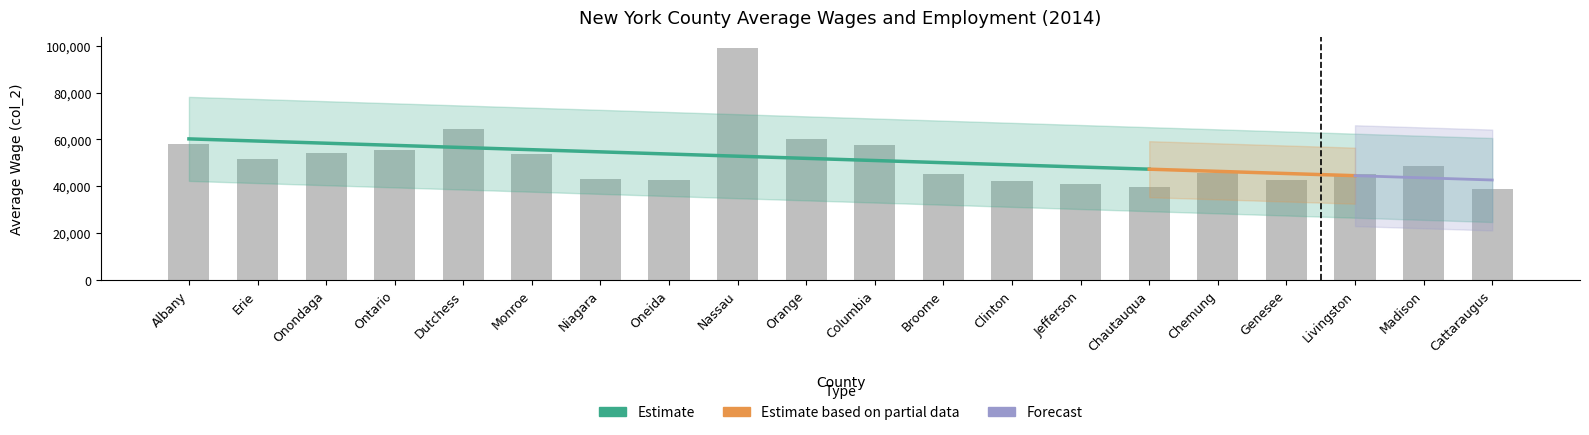

List the labels in order of value, smallest first.

Cattaraugus, Chautauqua, Jefferson, Clinton, Genesee, Oneida, Niagara, Broome, Livingston, Chemung, Madison, Erie, Monroe, Onondaga, Ontario, Columbia, Albany, Orange, Dutchess, Nassau